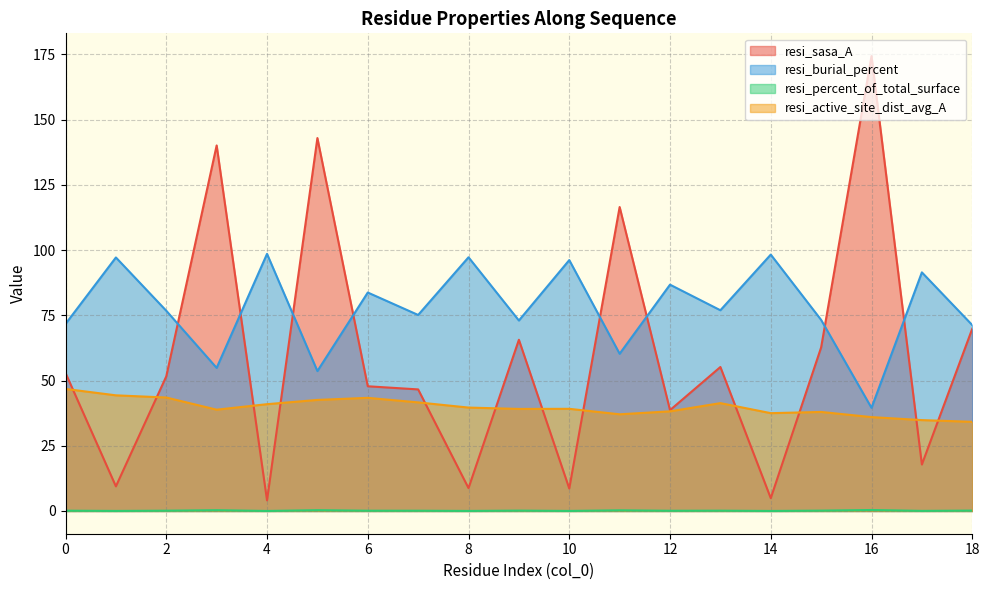

What are all the series names shown in the legend?

resi_sasa_A, resi_burial_percent, resi_percent_of_total_surface, resi_active_site_dist_avg_A